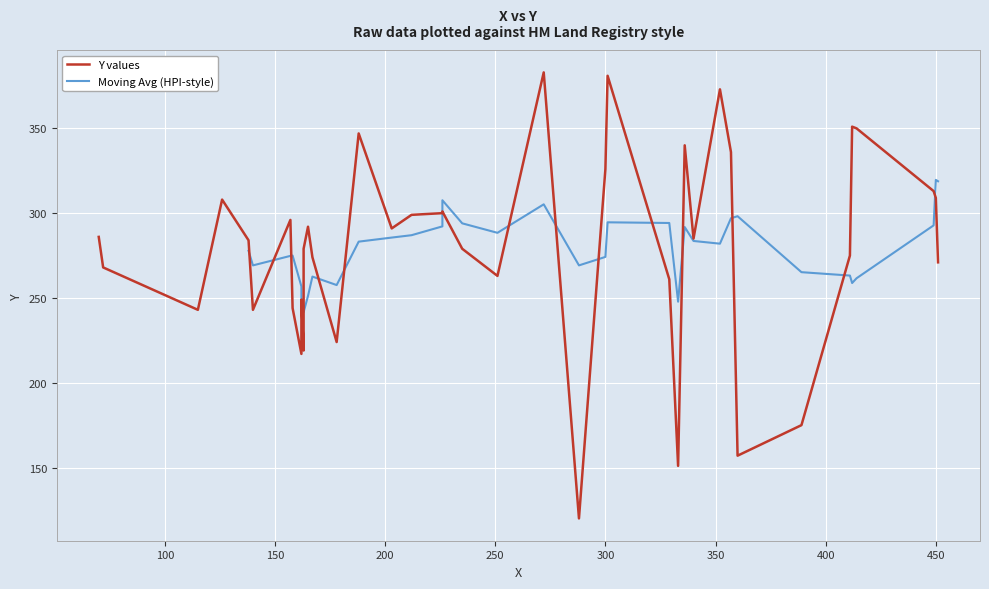

Where is the data nearest to the value 251?

162